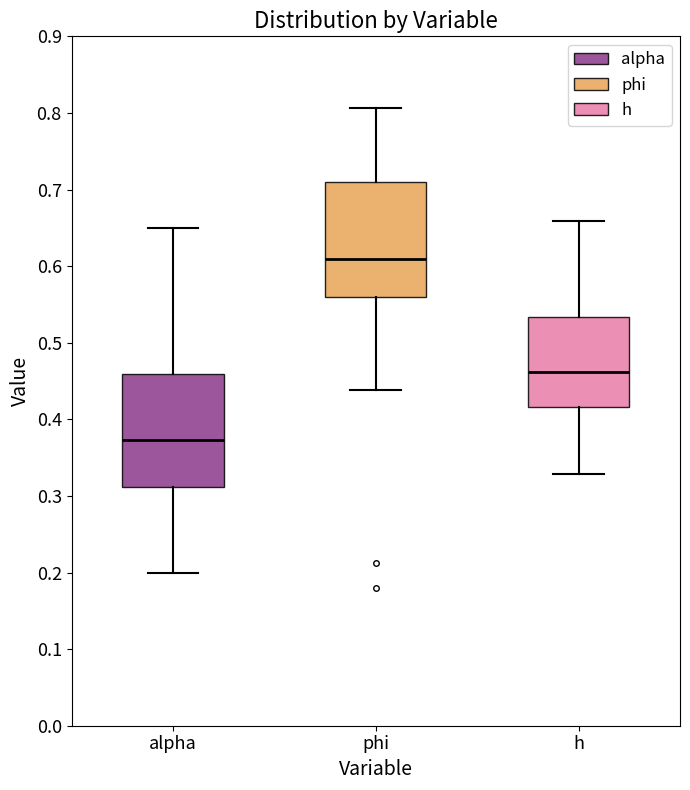

Where does the lower whisker of the box for phi end on the y-axis? The values are not printed on the chart, so give them approximately, as read against the axis.

0.44